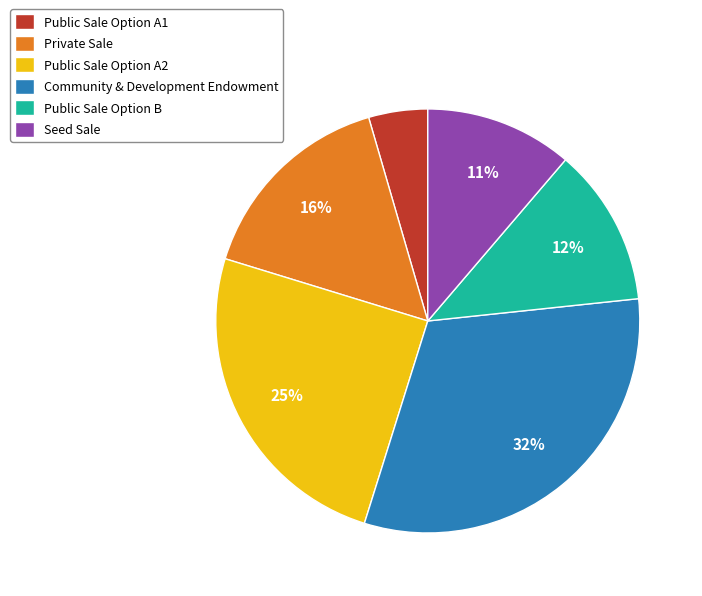

Does any single category account for the majority?

No